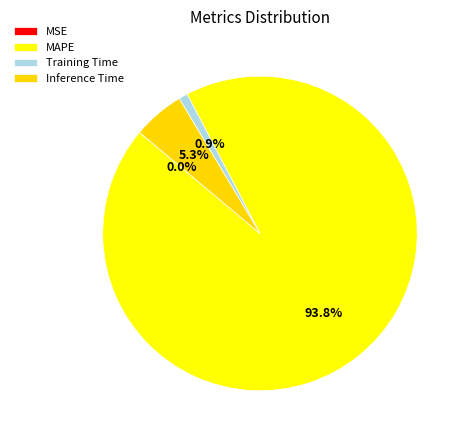

Which category accounts for the majority?

MAPE